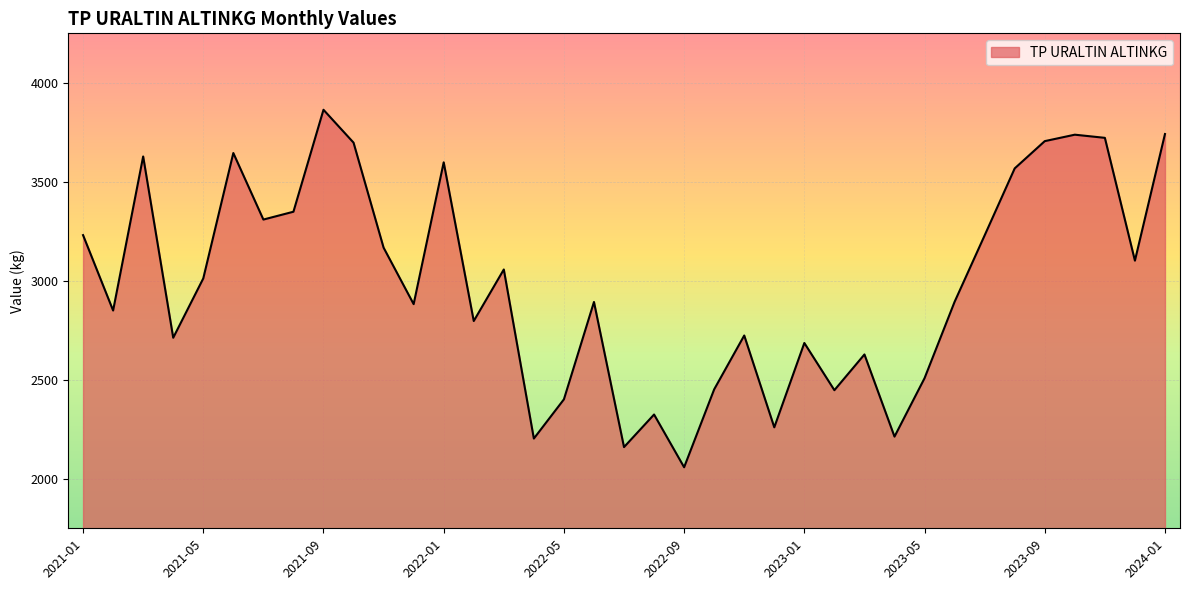

How many values are below 2894?

18